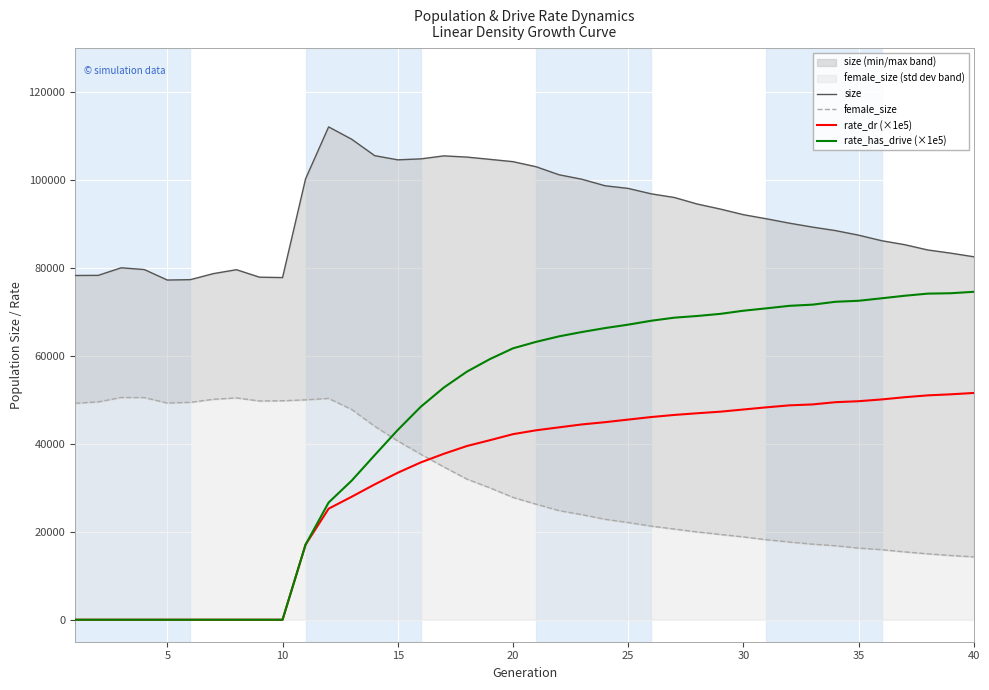

How many values in the female_size series are below 27836?

20